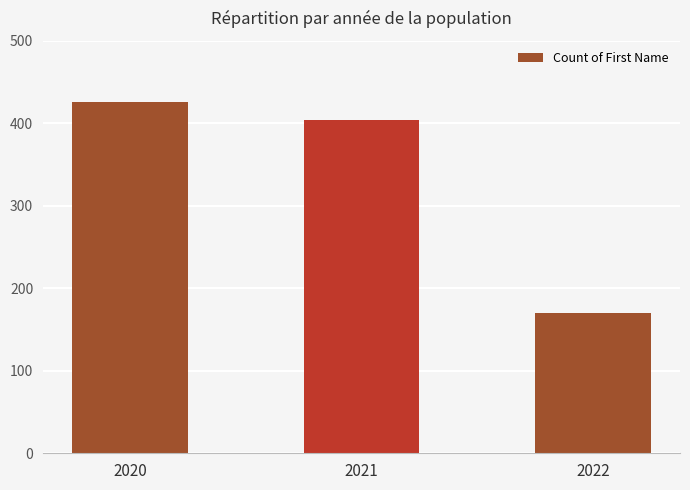

Is it true that the value at 2022 is 170?

True